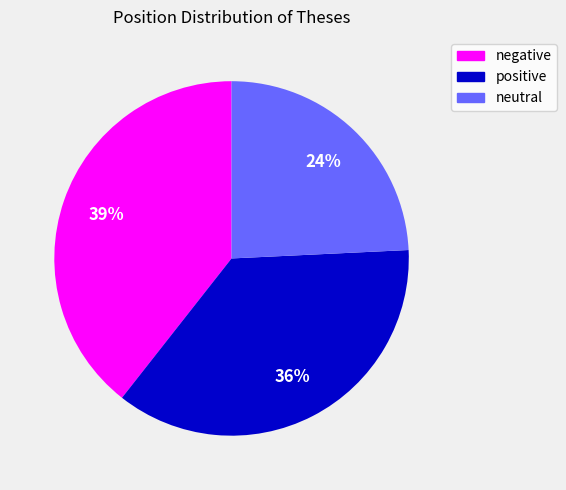

Does any single category account for the majority?

No